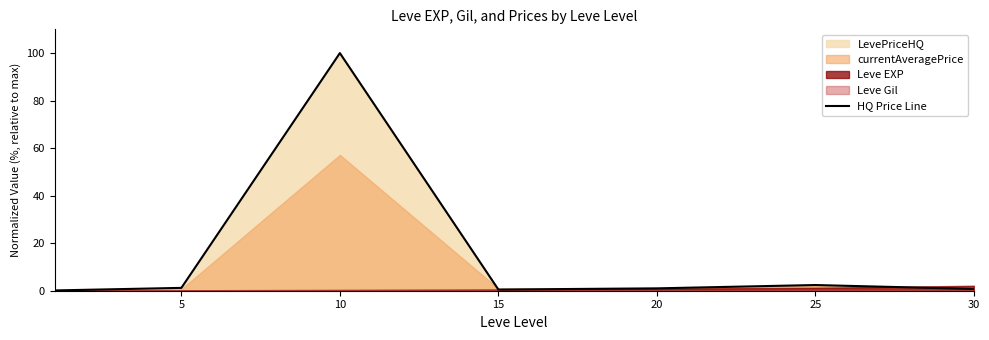

Which has a higher value, 15 or 5?

5